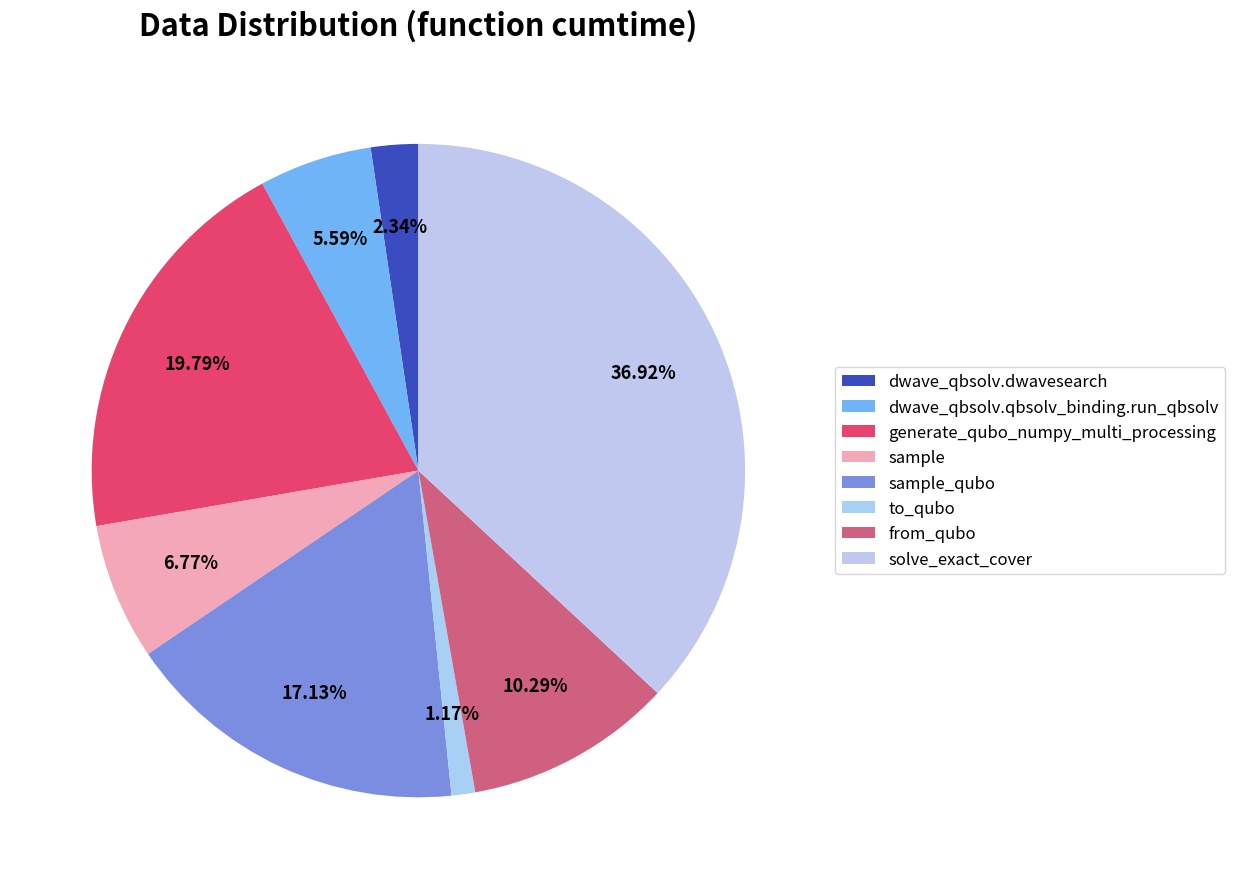

Rank the categories by value from highest to lowest.

solve_exact_cover, generate_qubo_numpy_multi_processing, sample_qubo, from_qubo, sample, dwave_qbsolv.qbsolv_binding.run_qbsolv, dwave_qbsolv.dwavesearch, to_qubo